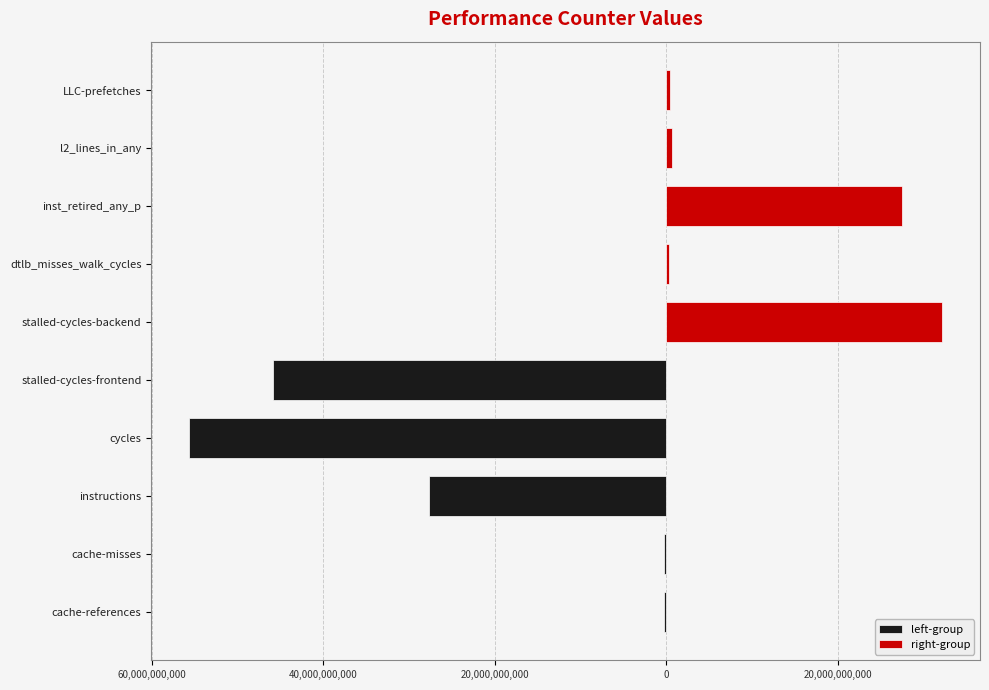

Which series has the largest total across all categories?

right-group